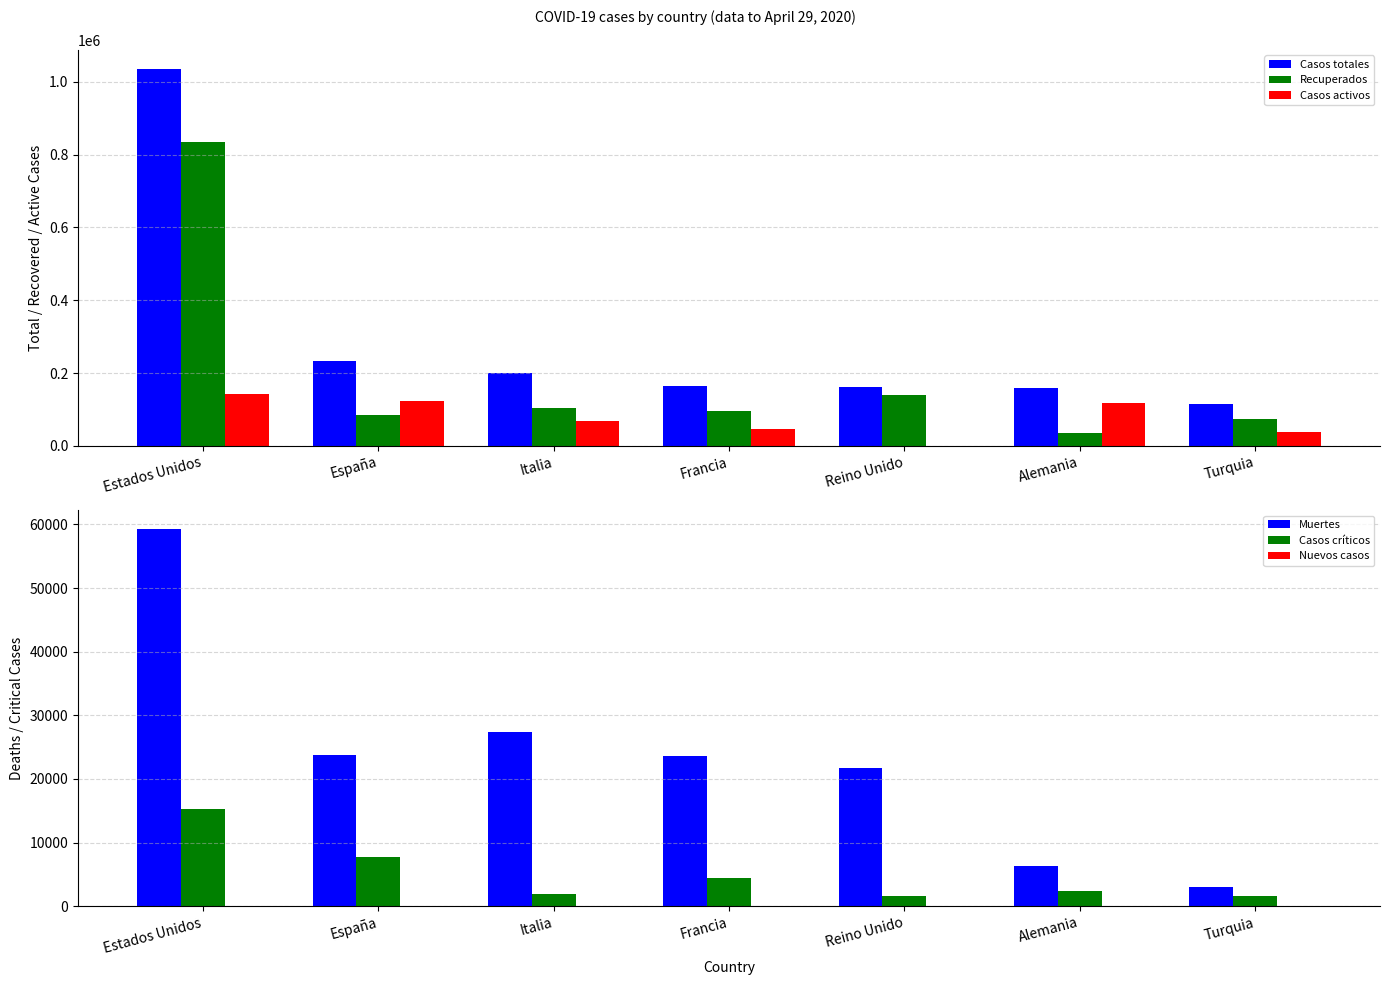

What is the difference between the Casos totales values at Turquia and España?

117475